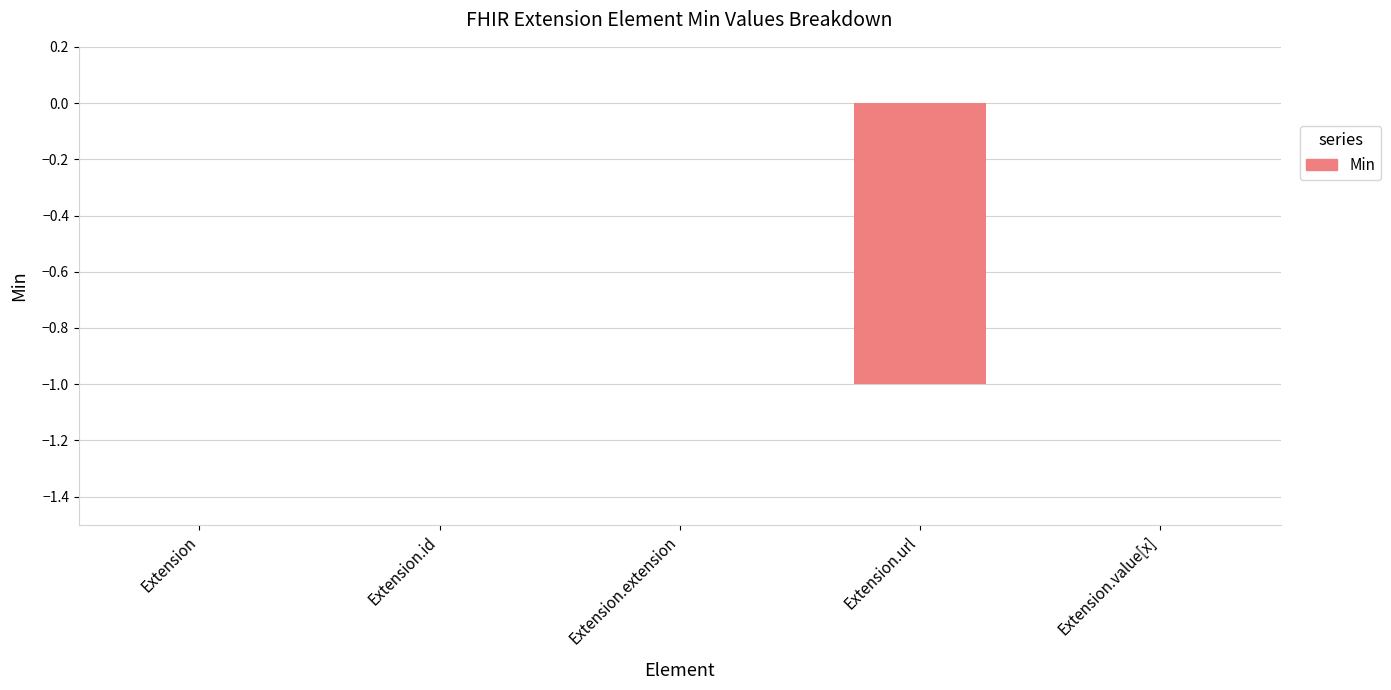

The value at Extension.id is 1. True or false?

False